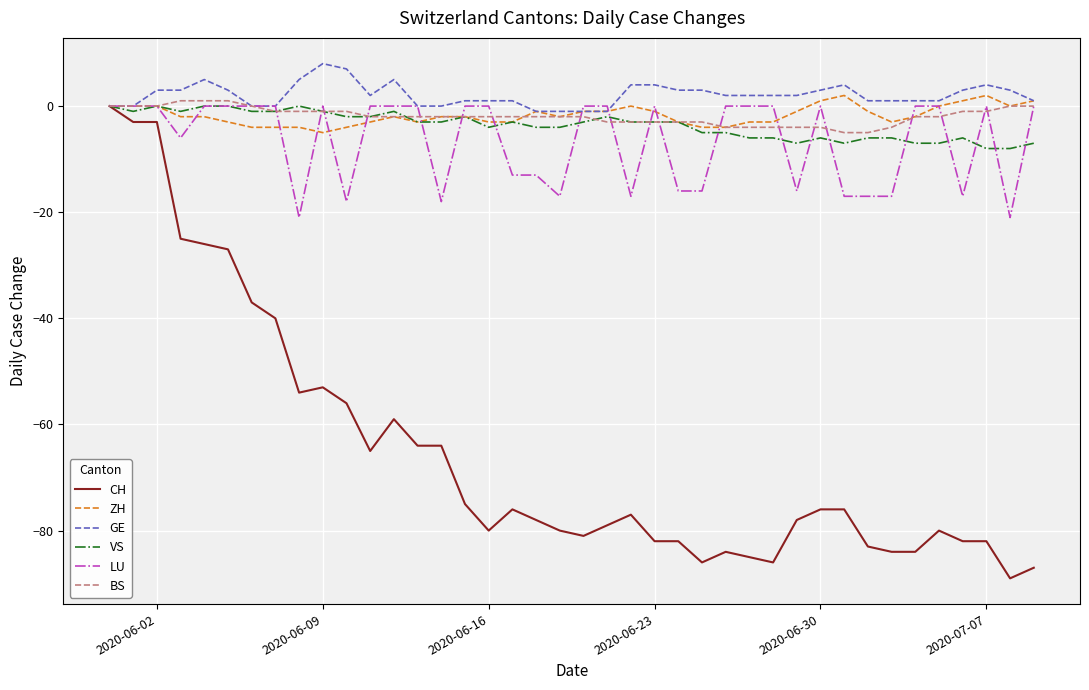

Which series has the largest range (max minus min)?

CH